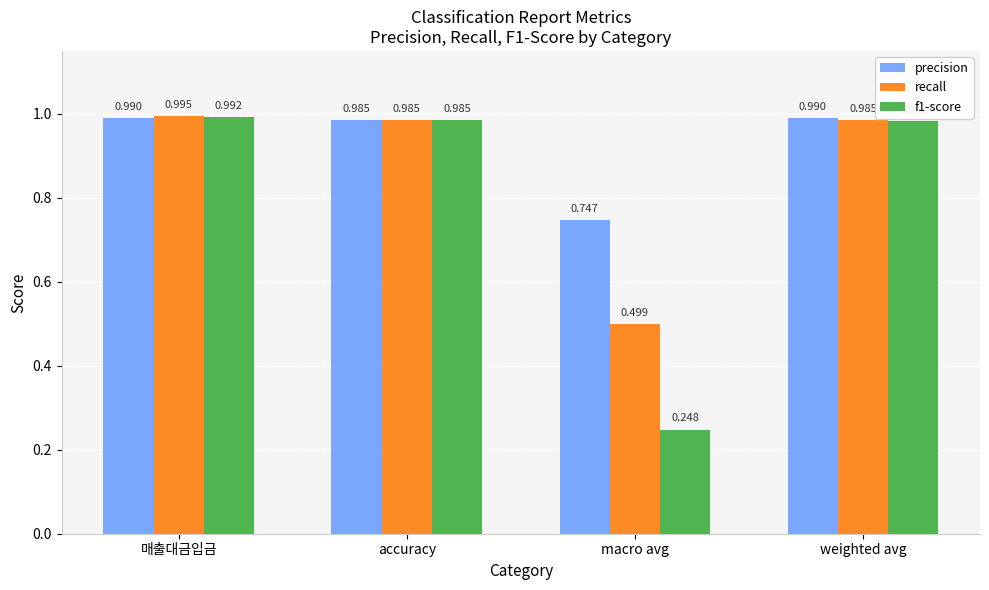

Which series changed the most between accuracy and weighted avg?

precision